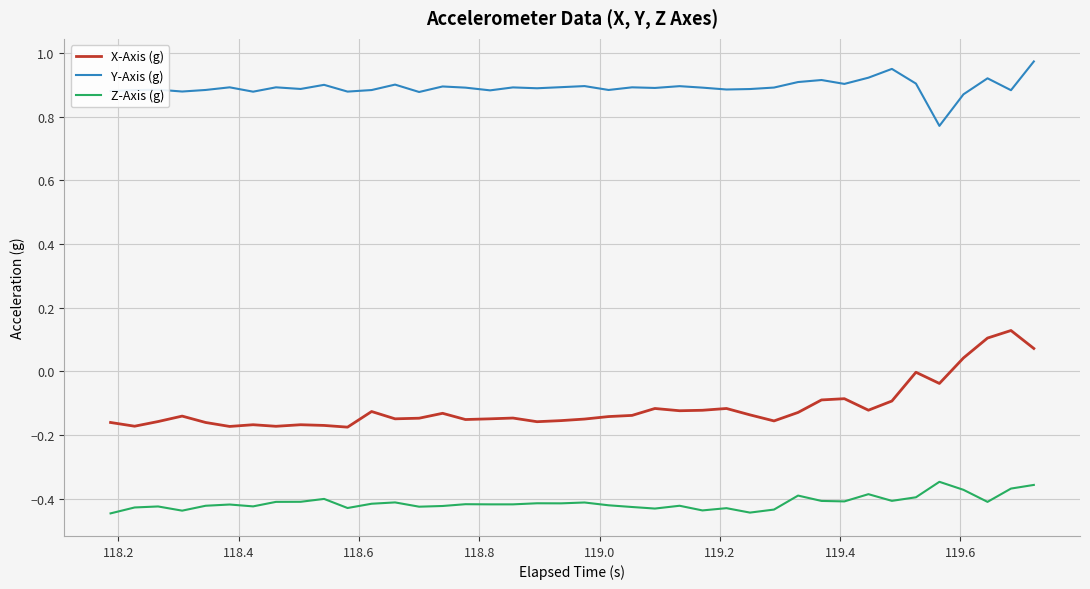

Which series has the largest total across all categories?

Y-Axis (g)